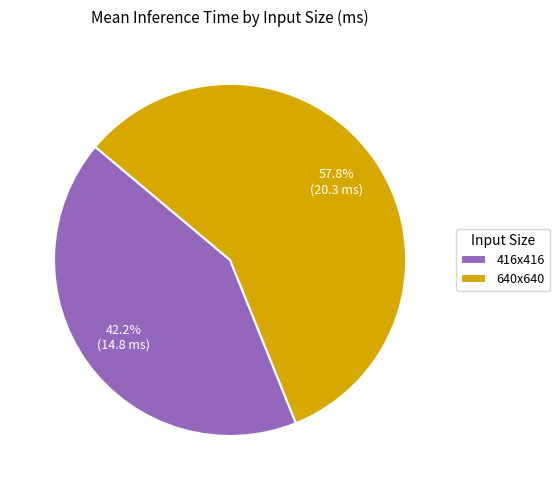

True or false: 640x640 accounts for 58% of the total.

True